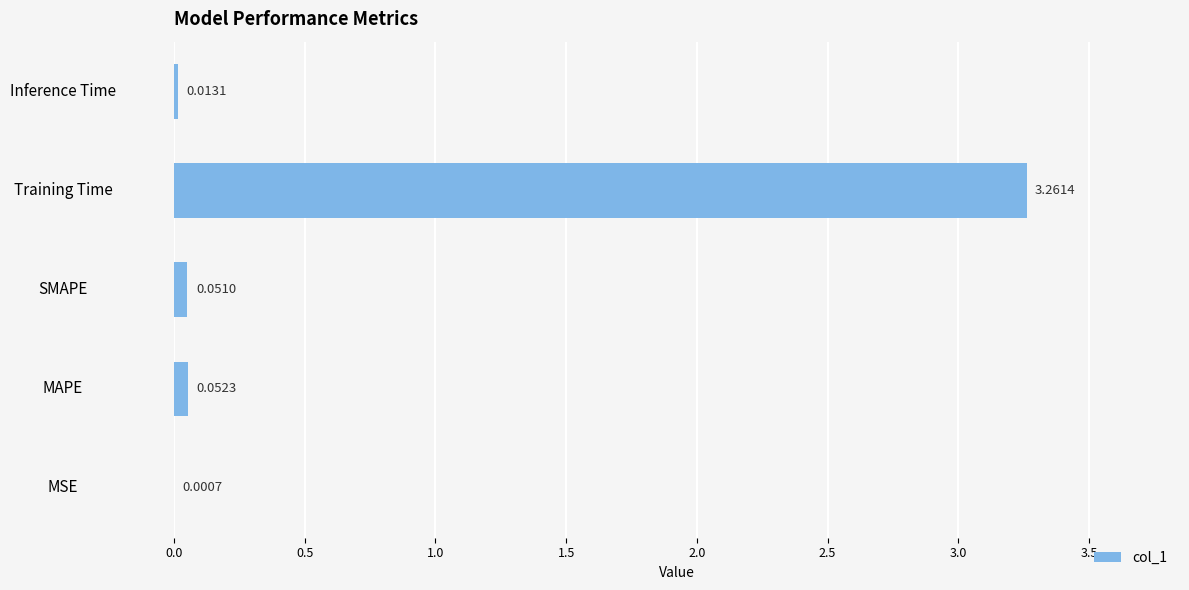

What is the change in value from Training Time to Inference Time?

-3.2